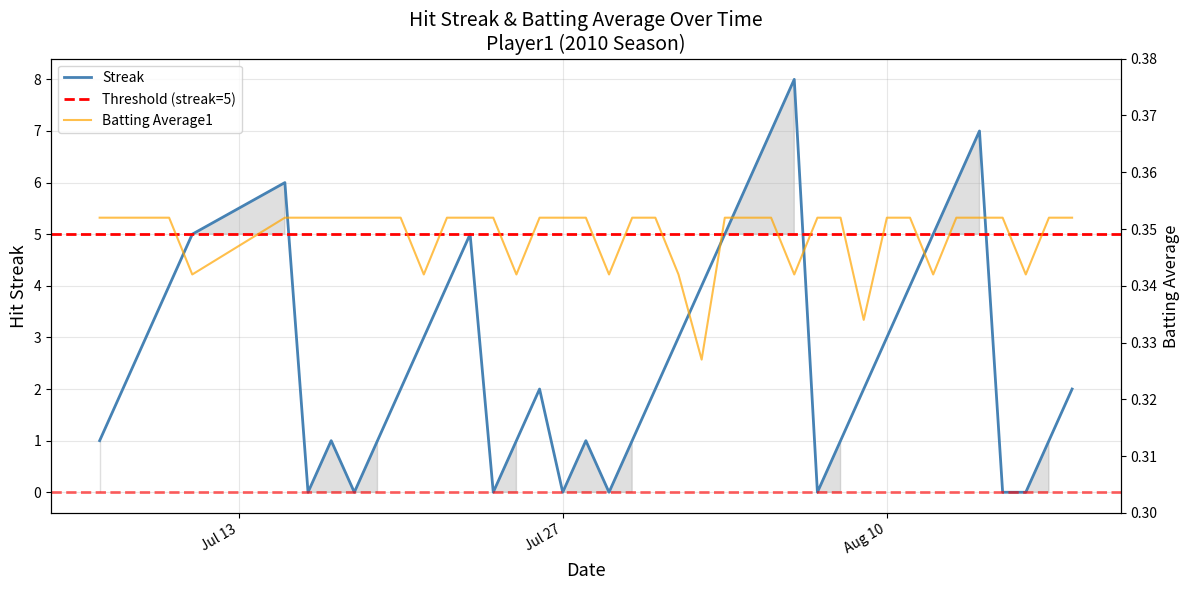

Rank the series by their average value, from lowest to highest.

Batting Average1, Streak